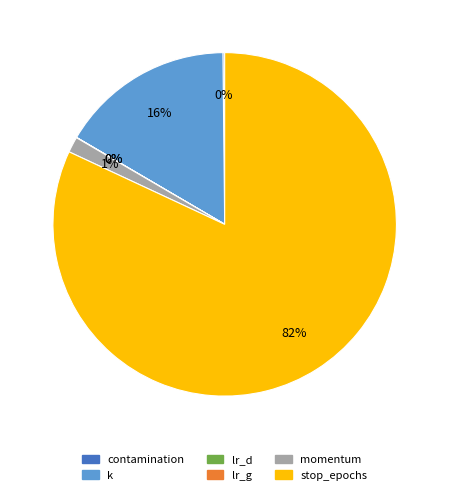

Which category has the biggest portion of the pie?

stop_epochs